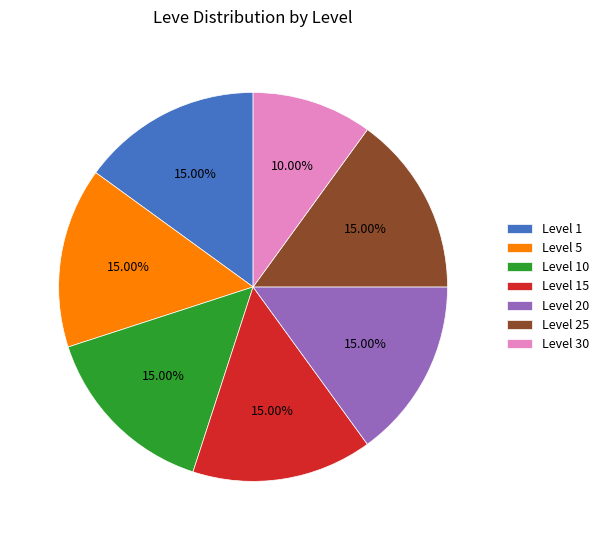

To the nearest percent, what is the difference between the largest and smallest slice percentages?

5%